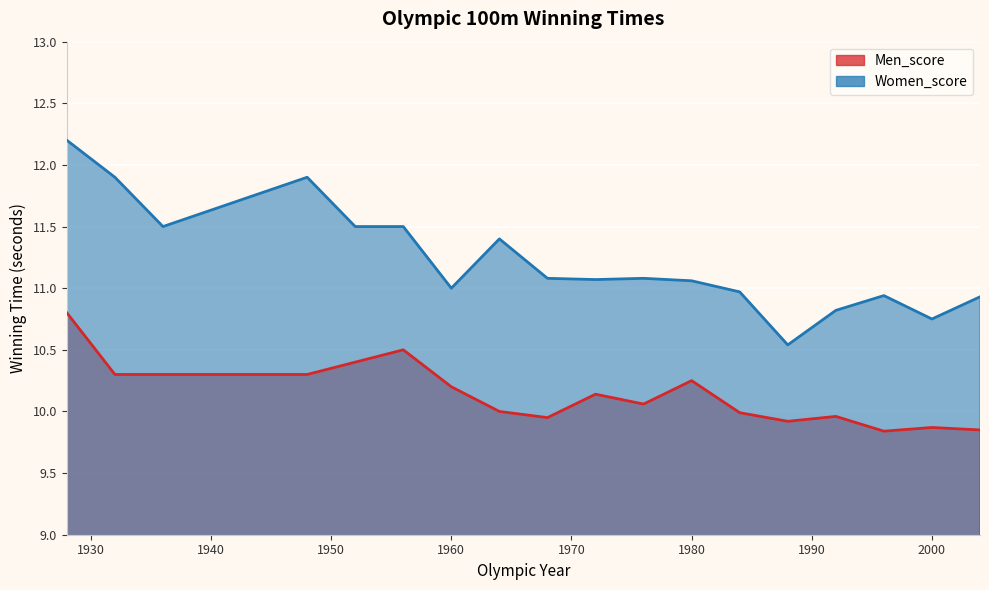

True or false: Women_score and Men_score cross at least once.

False